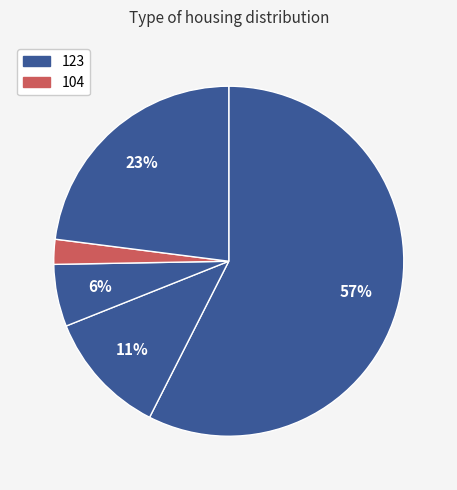

Count the number of slices in the pie.

5